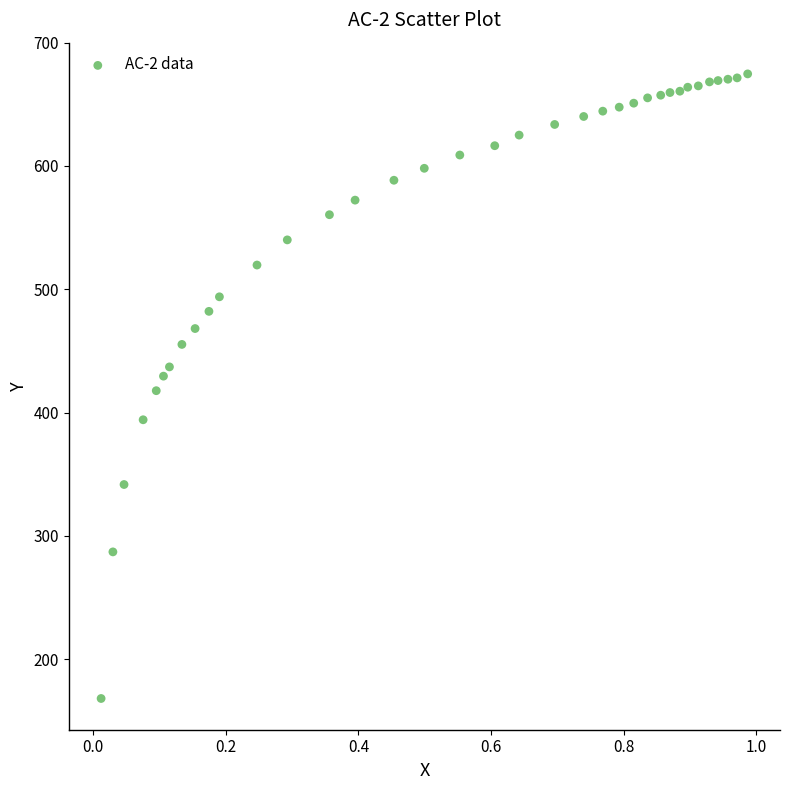

What is the range of X values (max minus min)?

1.0